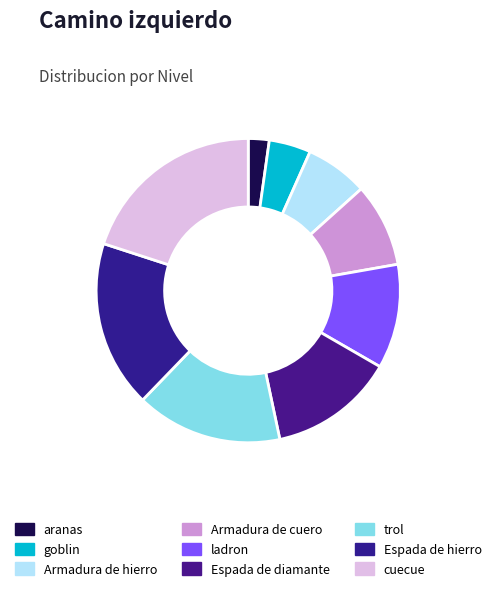

To the nearest percent, what portion does Armadura de hierro represent?

7%